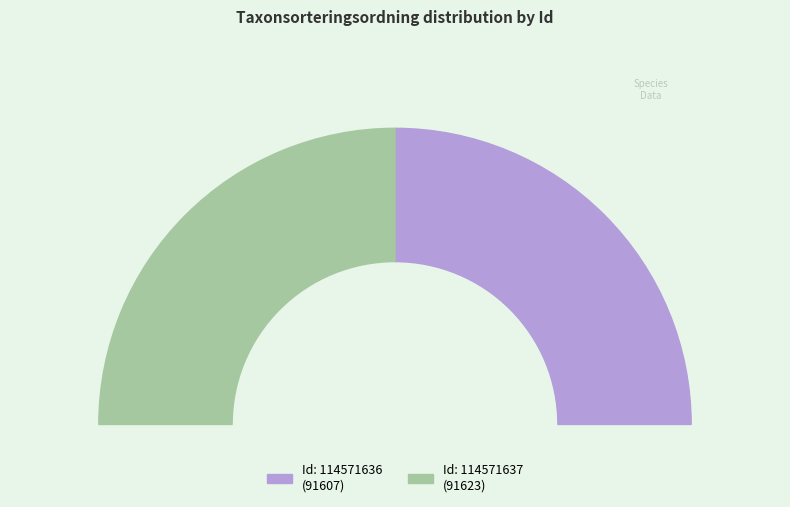

To the nearest percent, what percentage of the pie is 114571636?

50%